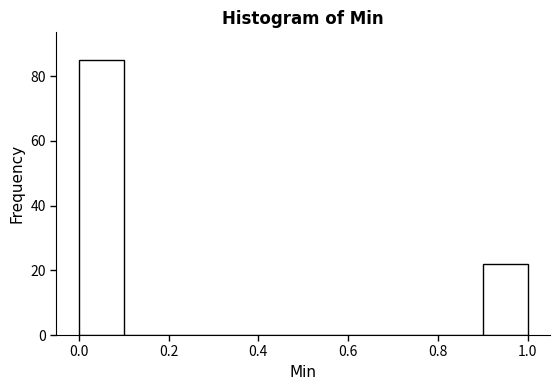

How tall is the bar that spans 0.9 to 1.0 on the x-axis? The values are not printed on the chart, so give them approximately, as read against the axis.

22